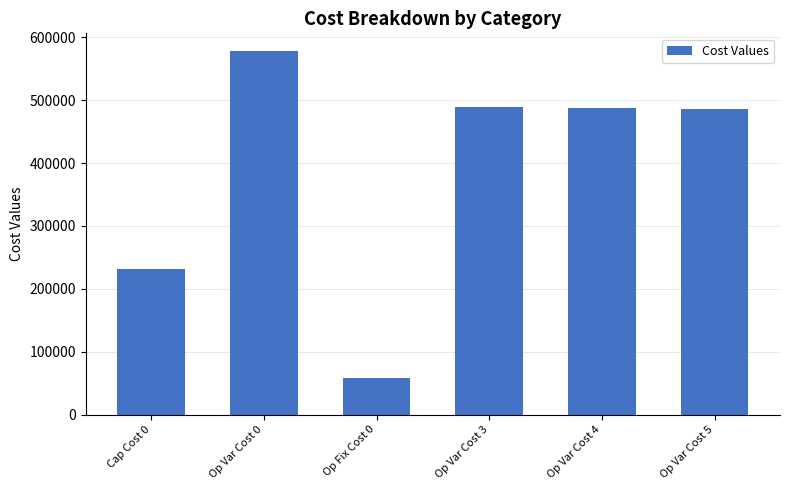

Where is the data nearest to the value 318027?

Cap Cost 0